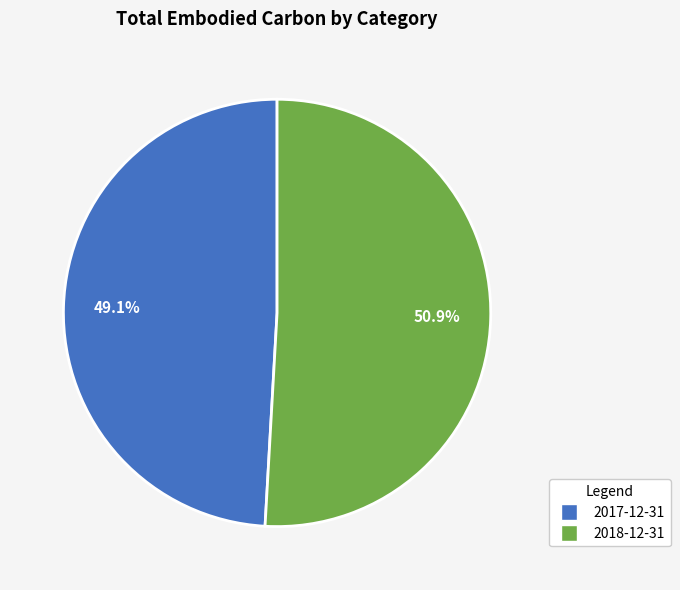

The 2018-12-31 slice represents 51% of the pie. True or false?

True